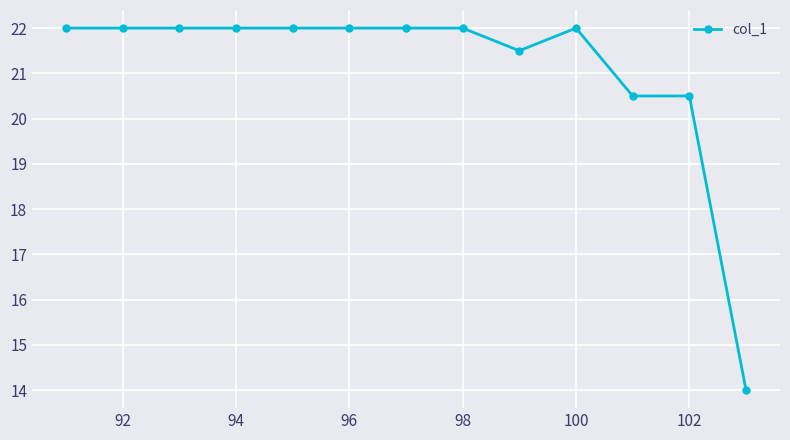

Does the chart have visible grid lines?

Yes